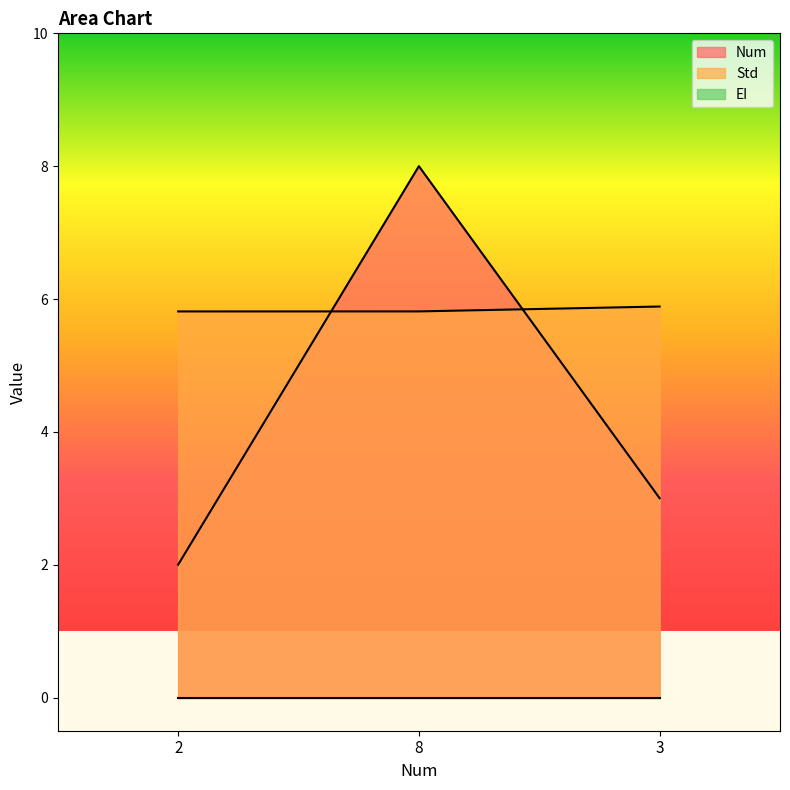

At which label is Num closest to 5?

3